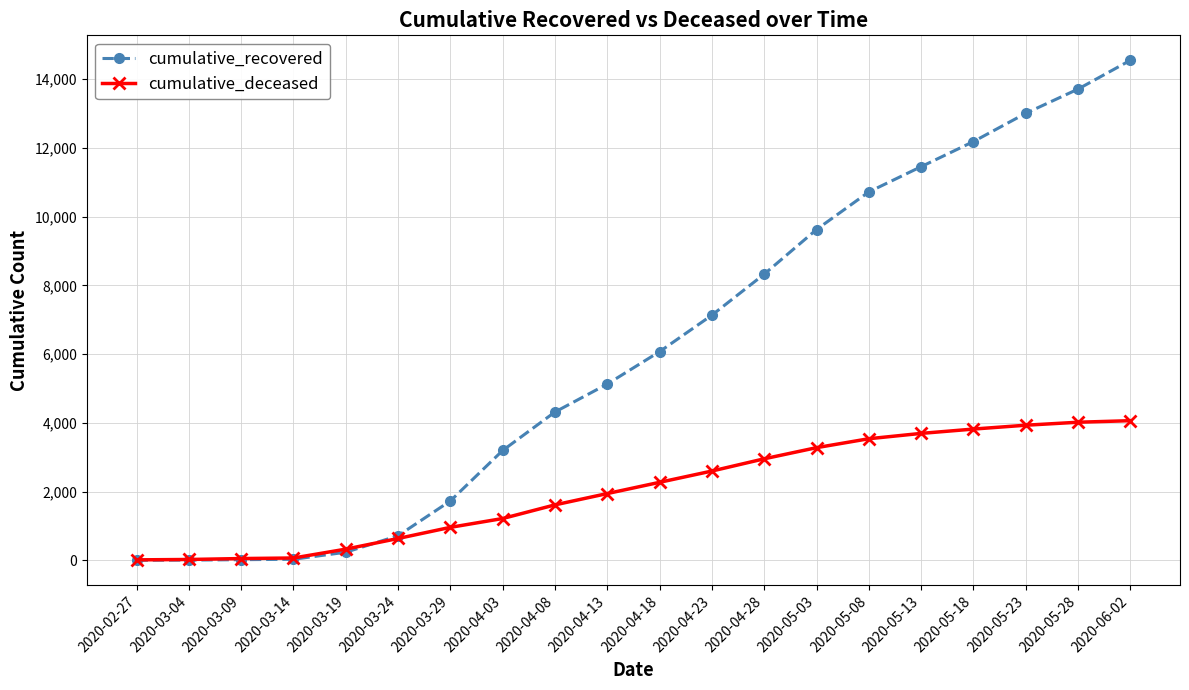

The value of cumulative_recovered at 2020-05-23 is 3952. True or false?

False